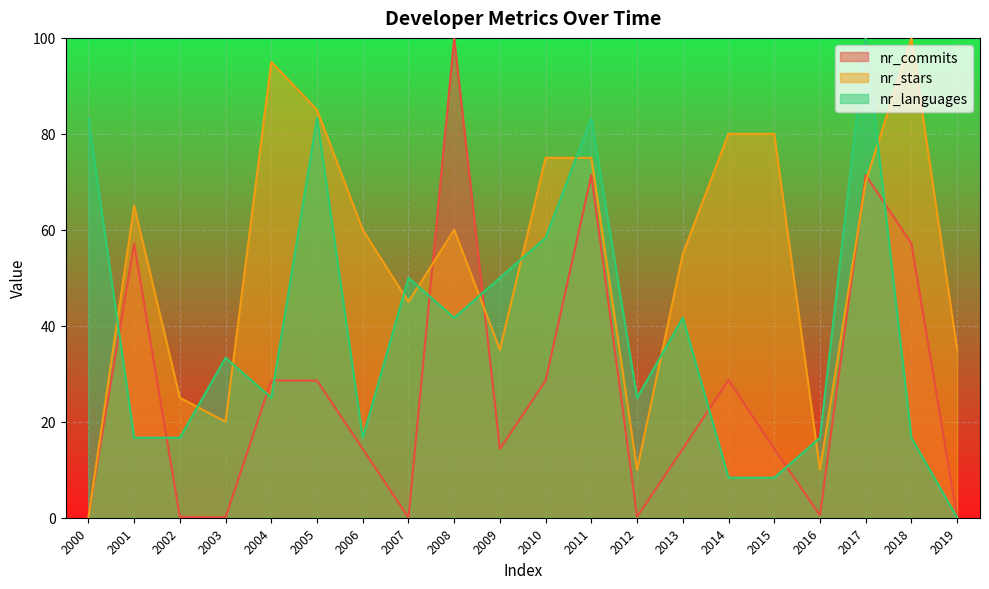

List the series in order of their peak value, lowest first.

nr_commits, nr_stars, nr_languages